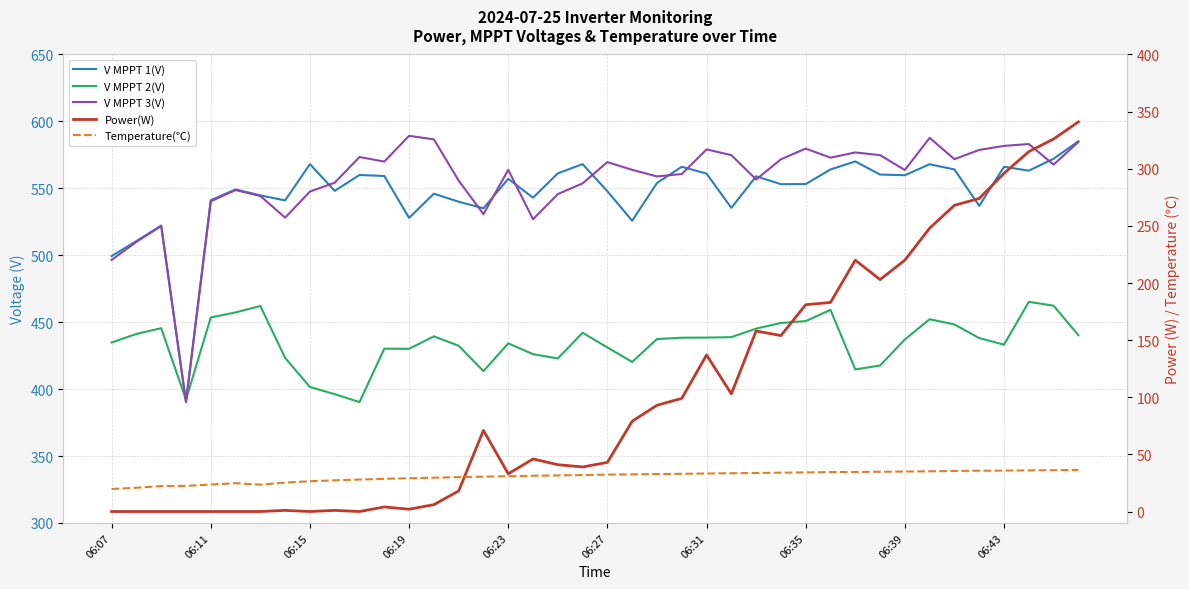

What is the sum of all Temperature(℃) values?

1226.8